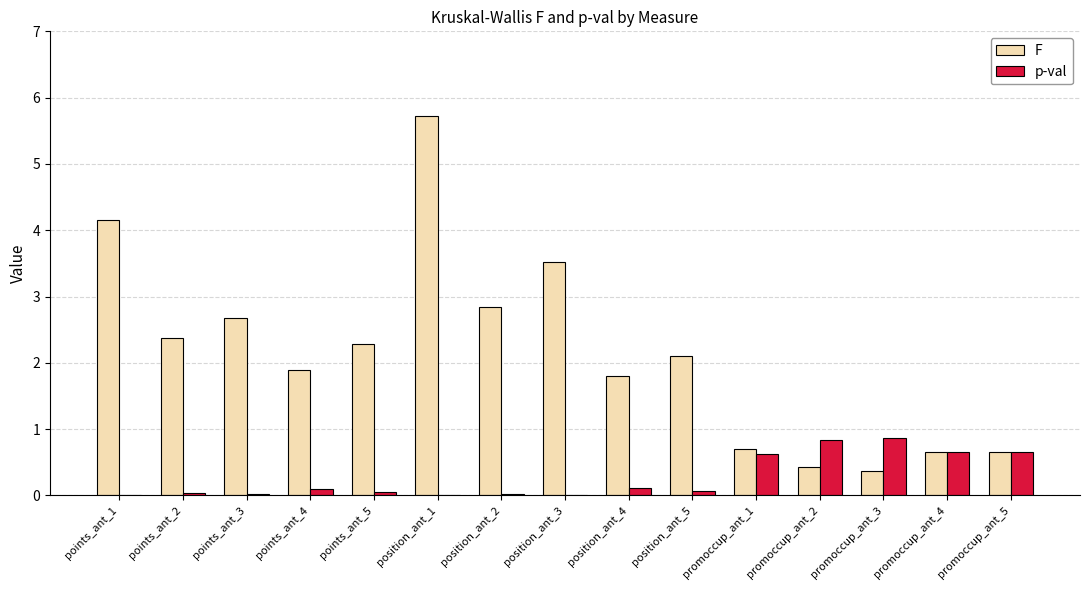

True or false: F has a value of 0.4 at promoccup_ant_4.

False